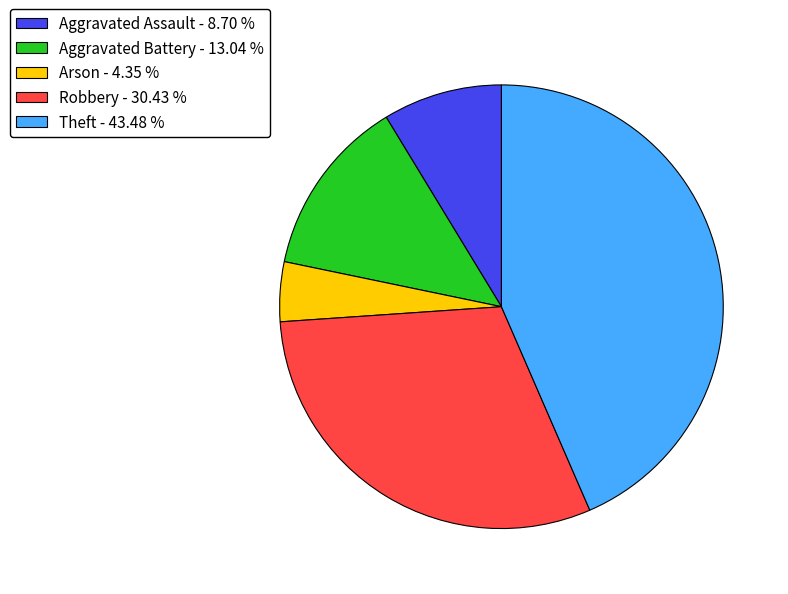

Between Arson and Aggravated Battery, which is larger?

Aggravated Battery